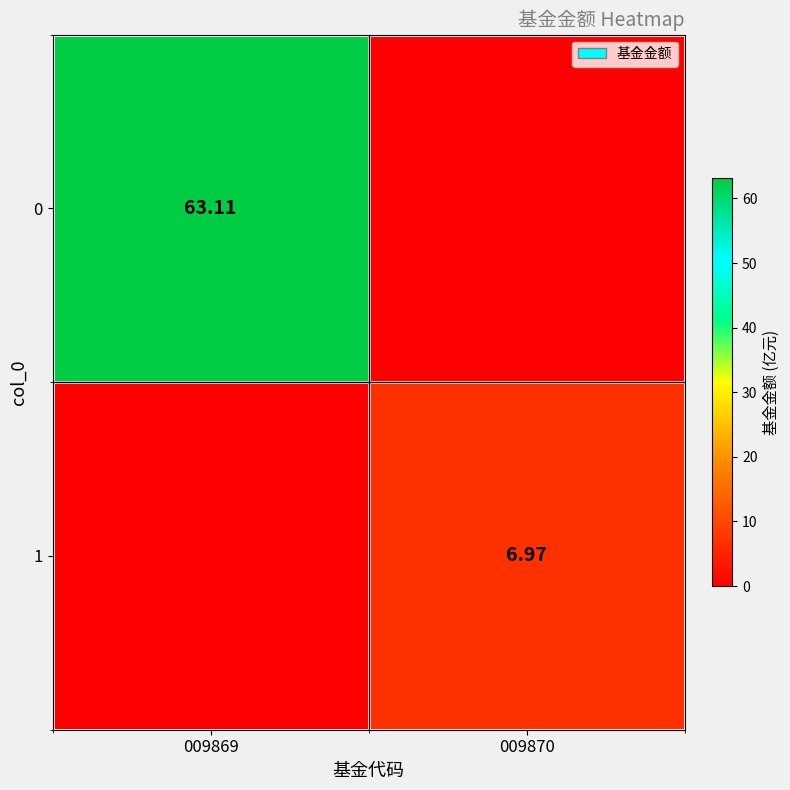

What is the sum of the 0 values at 009869 and 009870?

63.1